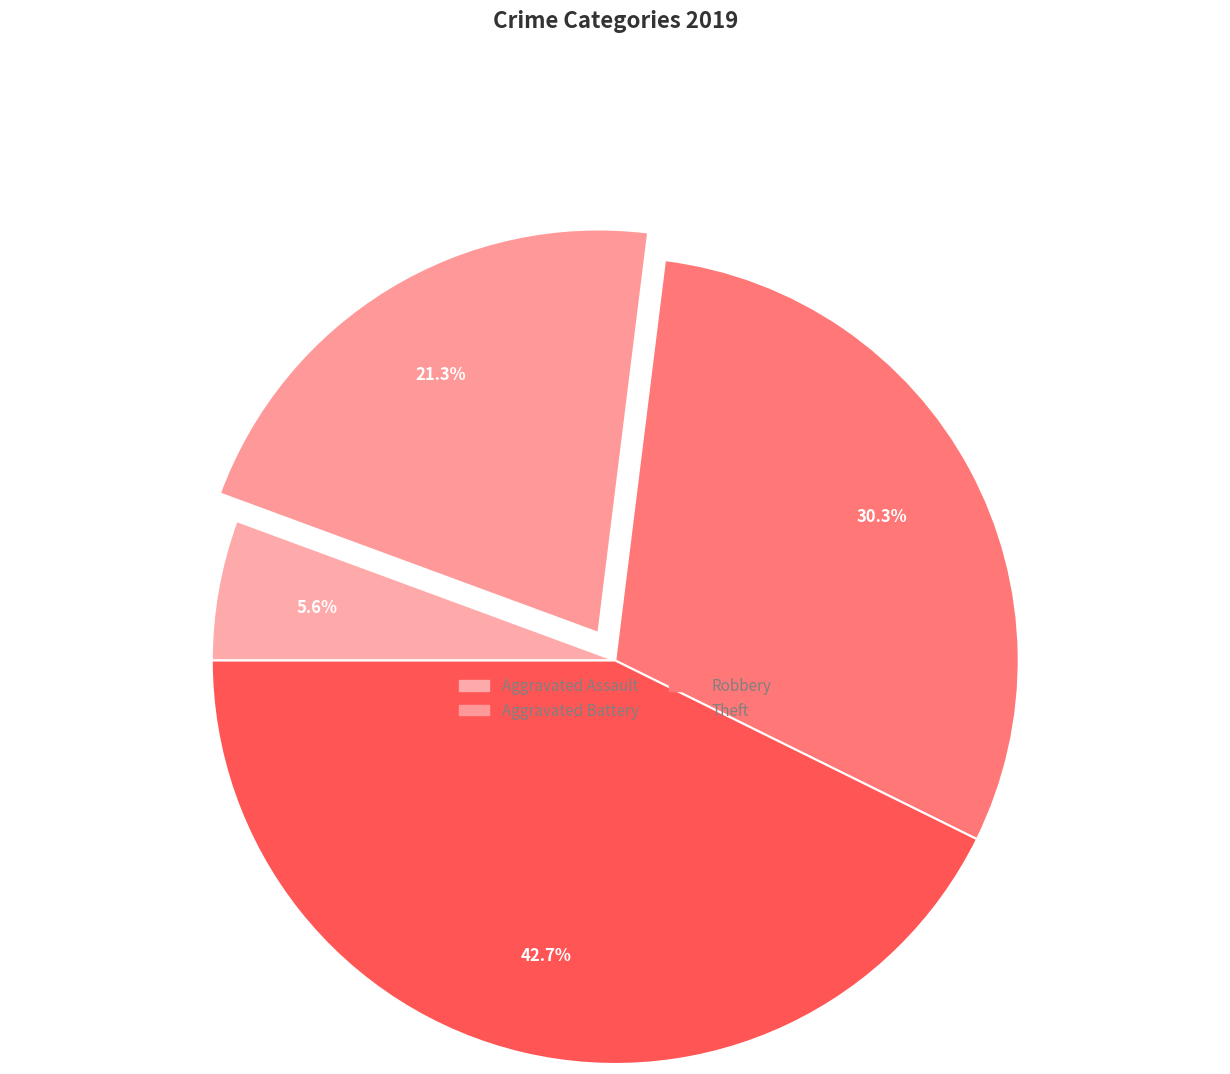

Between Robbery and Theft, which is larger?

Theft